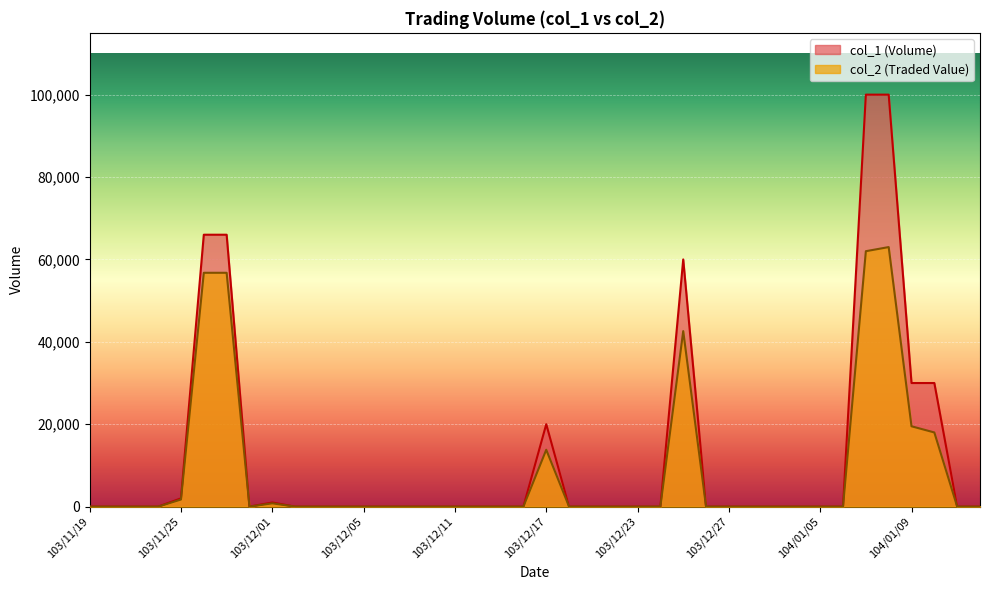

What is the greatest value displayed?

100000